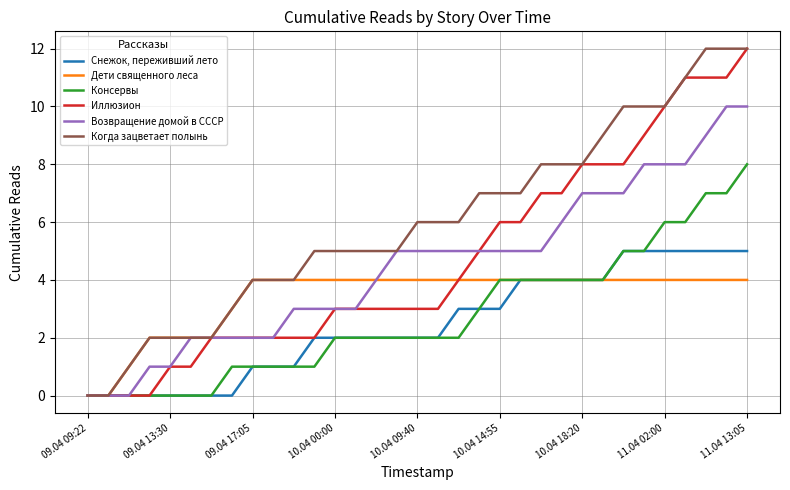

What is the maximum value shown in the chart?

12